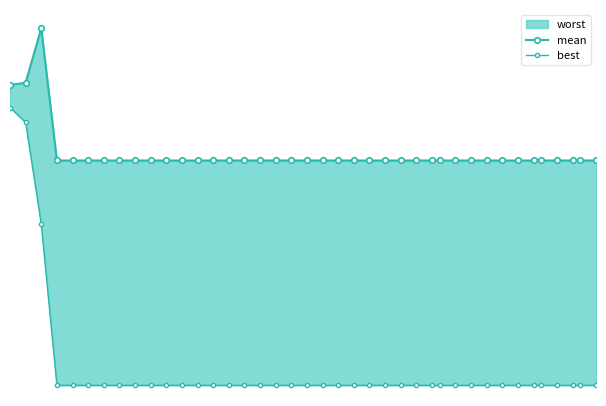

What is the difference between the second highest and second lowest values in the best series?

2.9